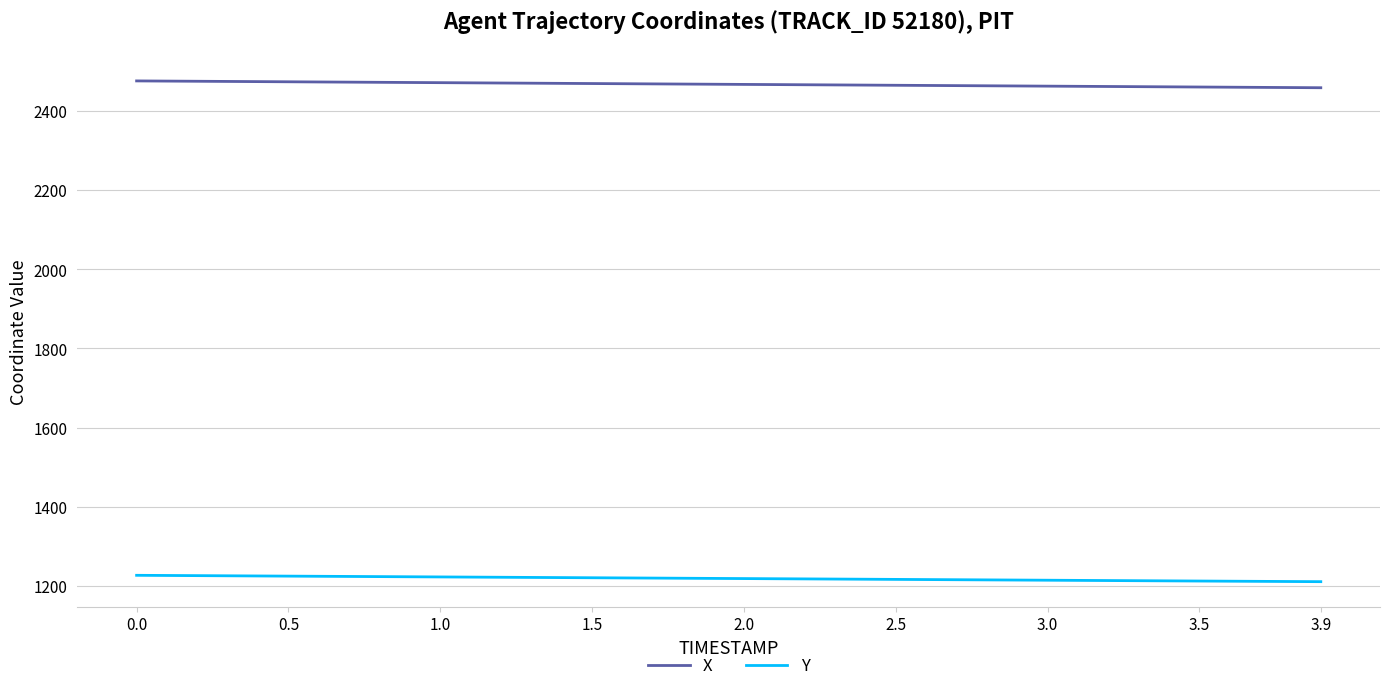

What is the smallest value displayed?

1211.5